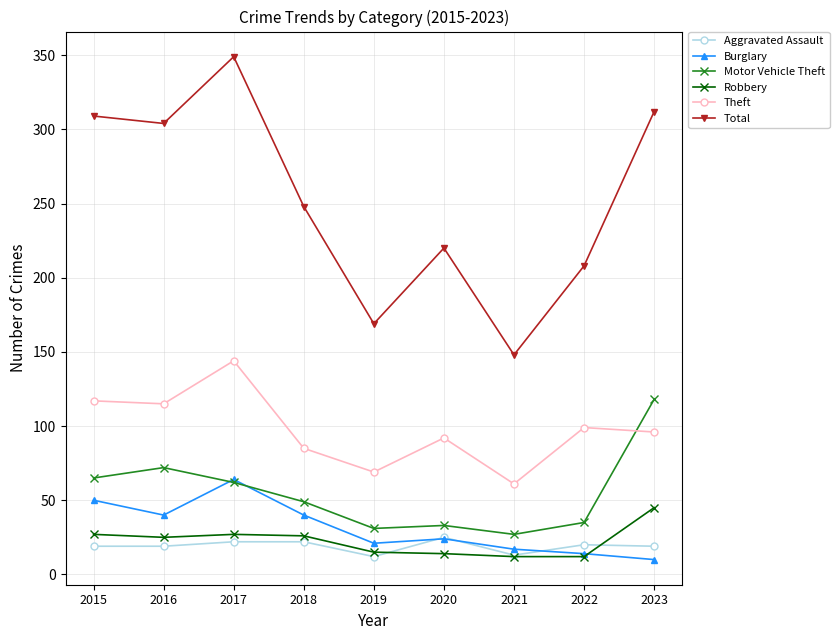

The value of Robbery at 2017 is 27. True or false?

True